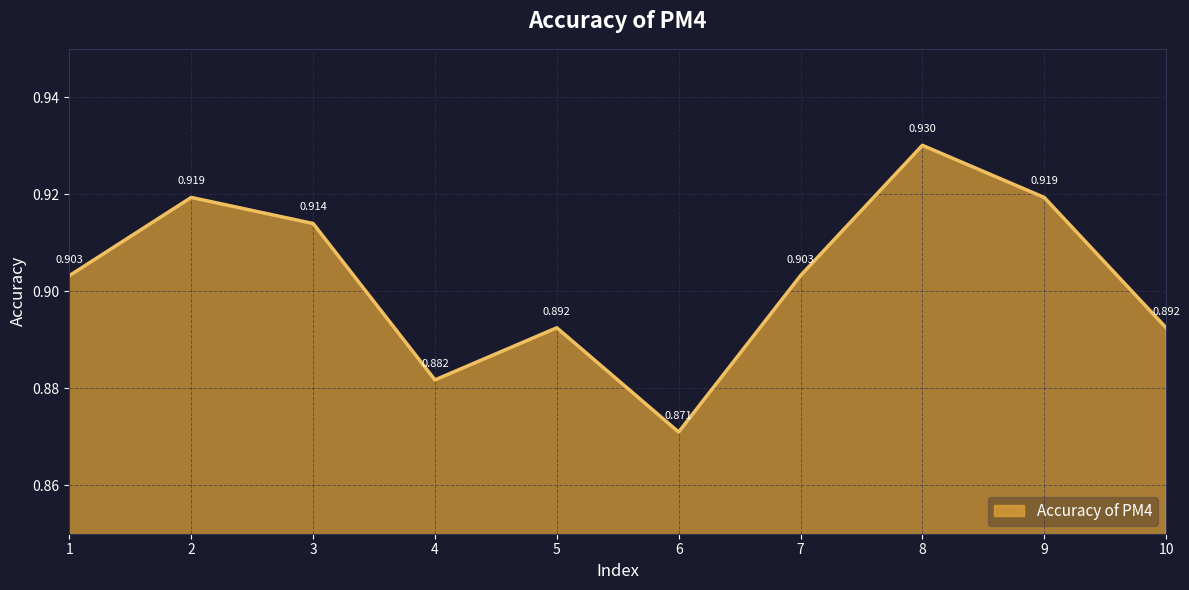

What is the change in value from 6 to 8?

+0.1